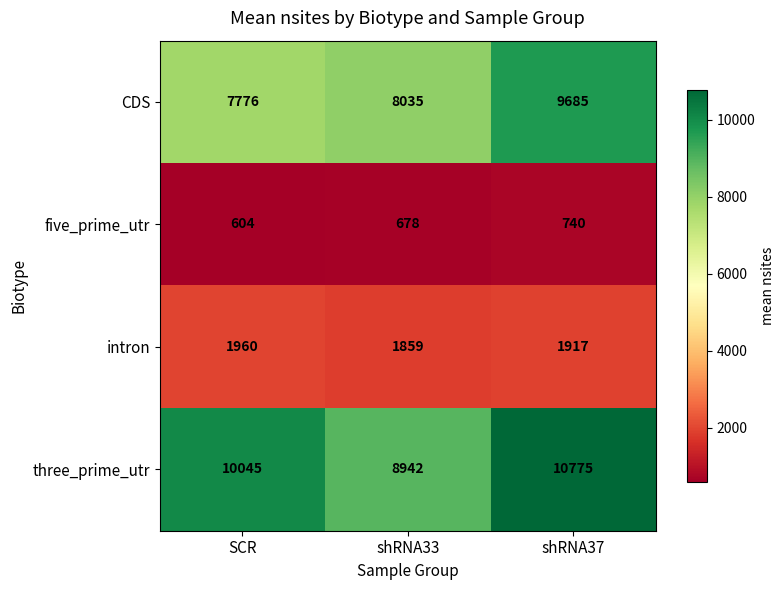

Which label corresponds to the smallest value in the chart?

SCR